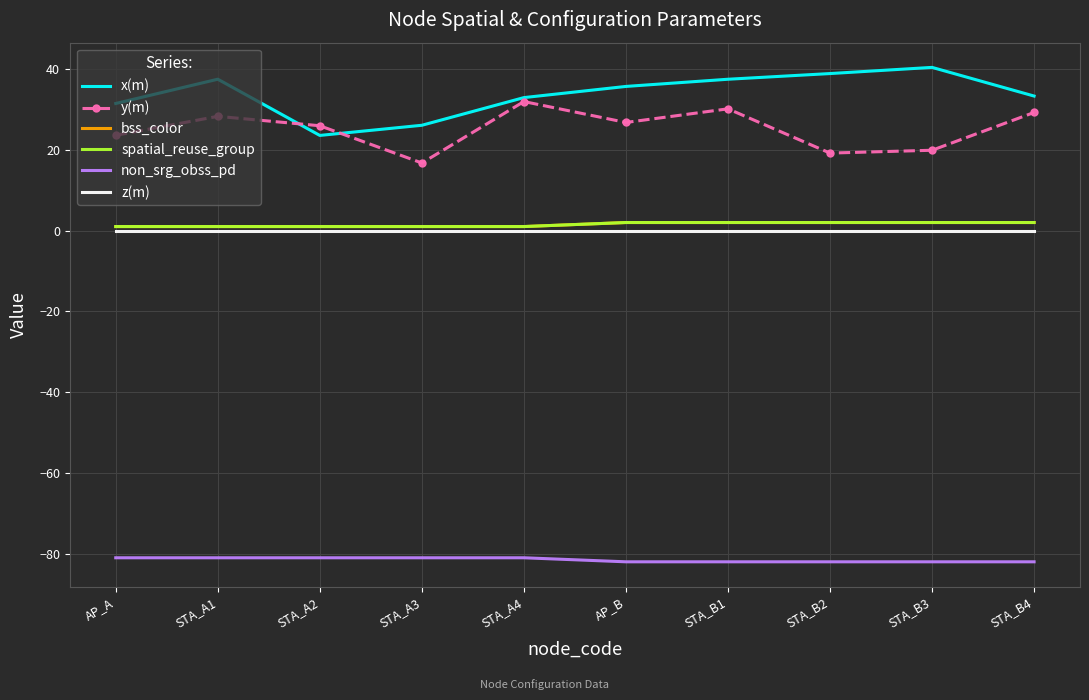

How many distinct data groups are displayed?

6